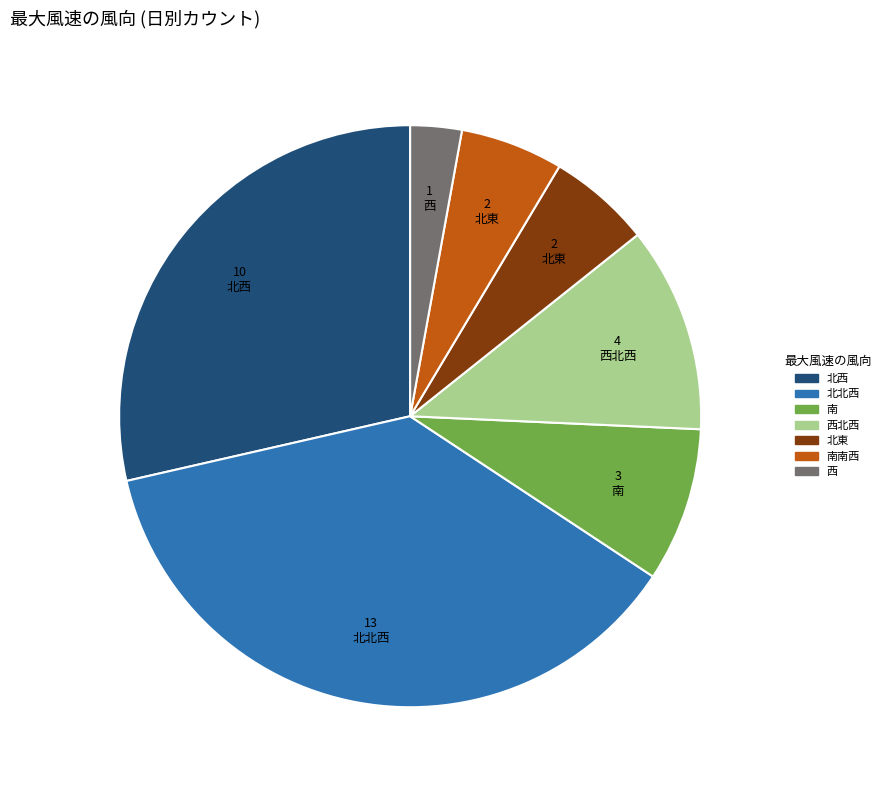

Is there any slice that represents more than half of the pie?

No